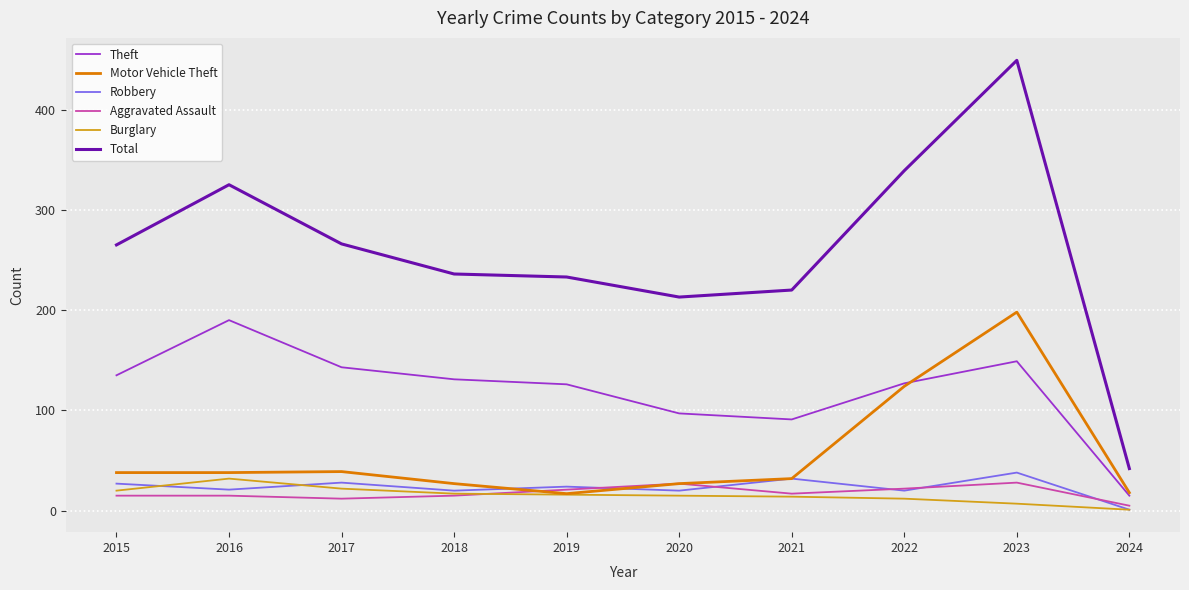

True or false: Total and Theft intersect in this chart.

False